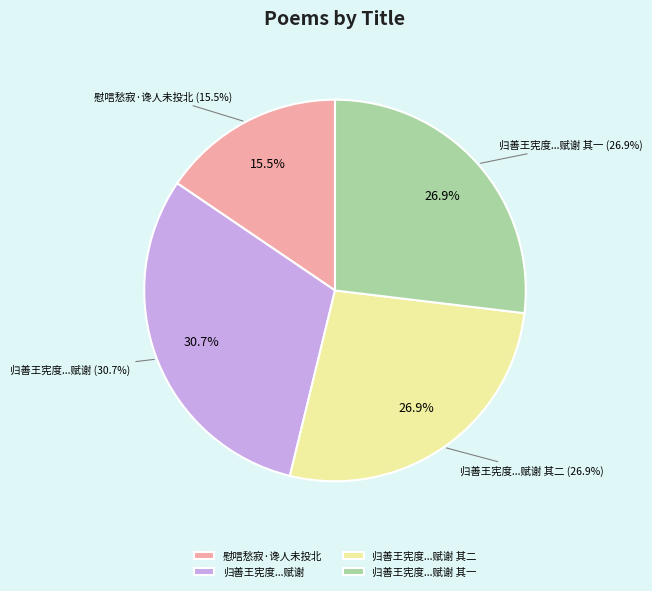

To the nearest percent, what percentage of the pie is 归善王宪度明府有事罗浮夜还过小园幸获停镳愧未投辖以诗二章见赠次来韵赋谢 其一?

27%